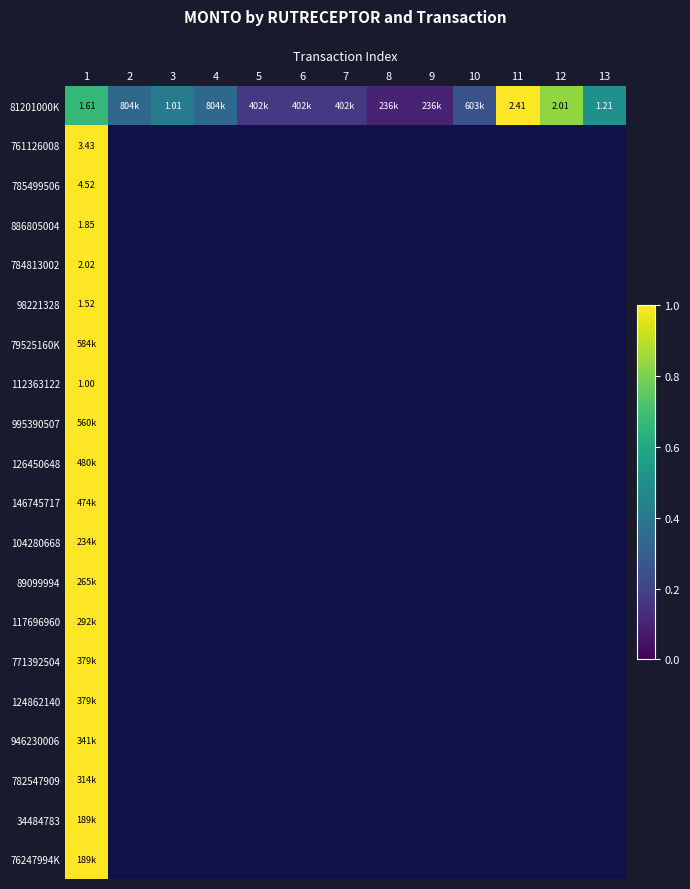

At how many categories does at least one series exceed 0?

13